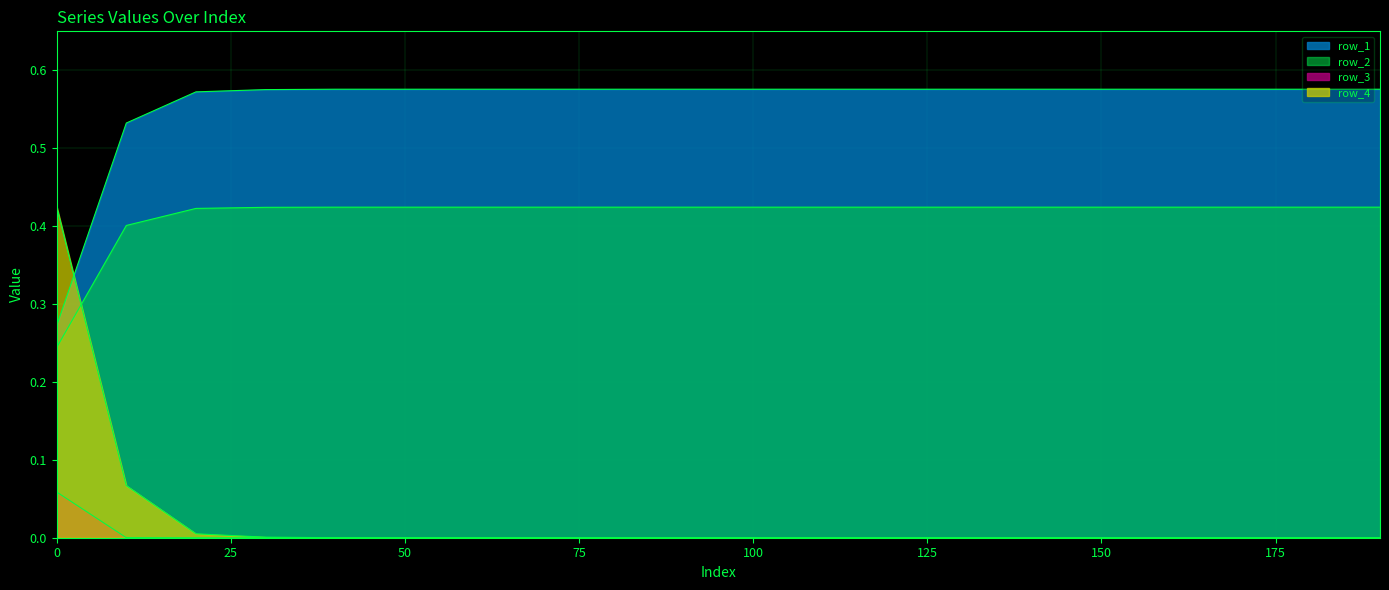

Is the value of row_3 at 160 greater than the value of row_4 at 150?

No